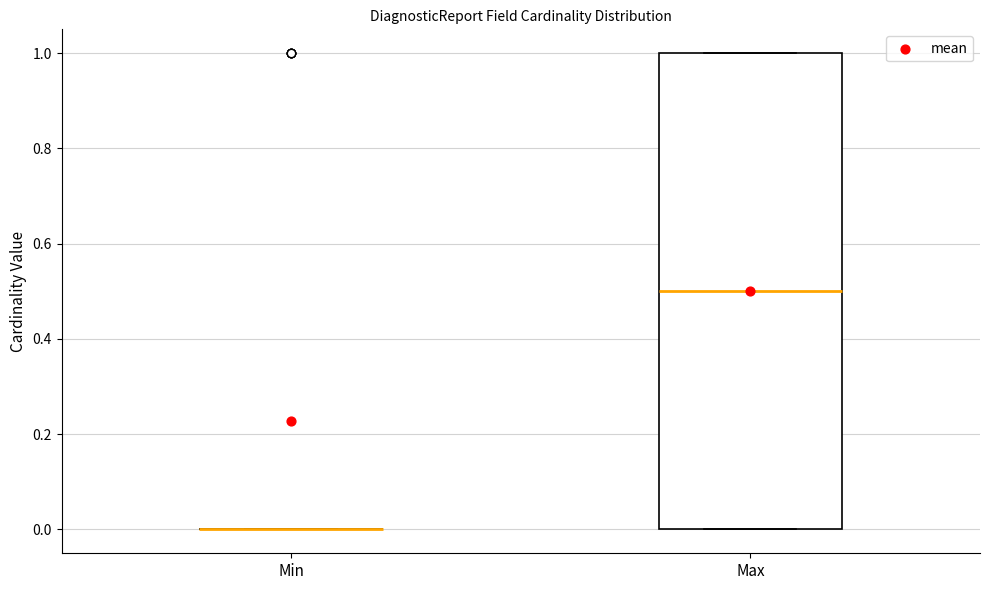

Reading left to right, transcribe this box plot: for each box, give where its median line is, the range the box spans, and where its two whiskers end, as read against the y-axis. The values are not printed on the chart, so give them approximately, as read against the axis.

Min: box collapsed to a line at 0.0, whiskers 0.0 to 0.0
Max: median 0.5, box 0.0 to 1.0, whiskers 0.0 to 1.0